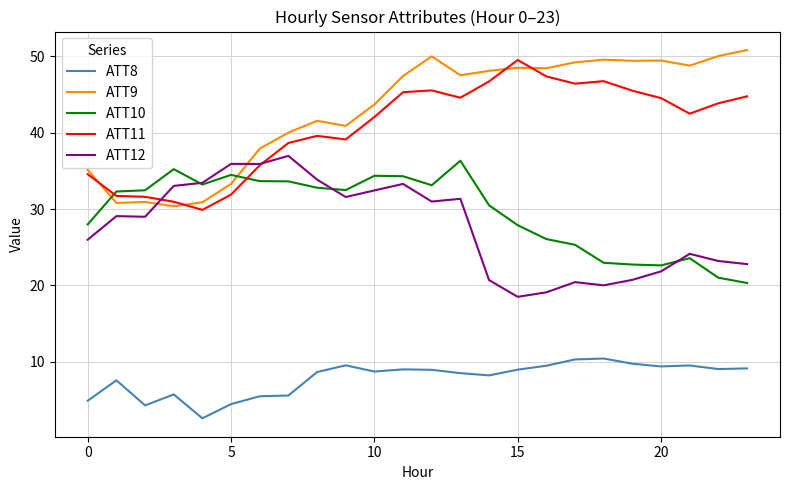

What is the highest value of the ATT8 series?

10.4